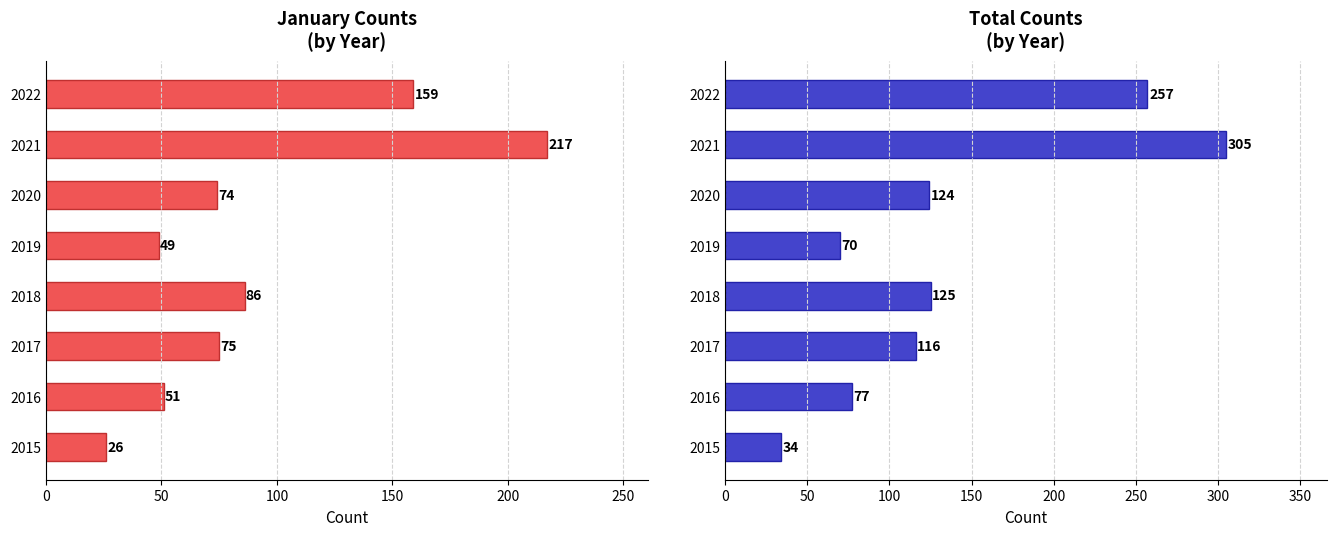

Does the chart contain stacked bars?

No